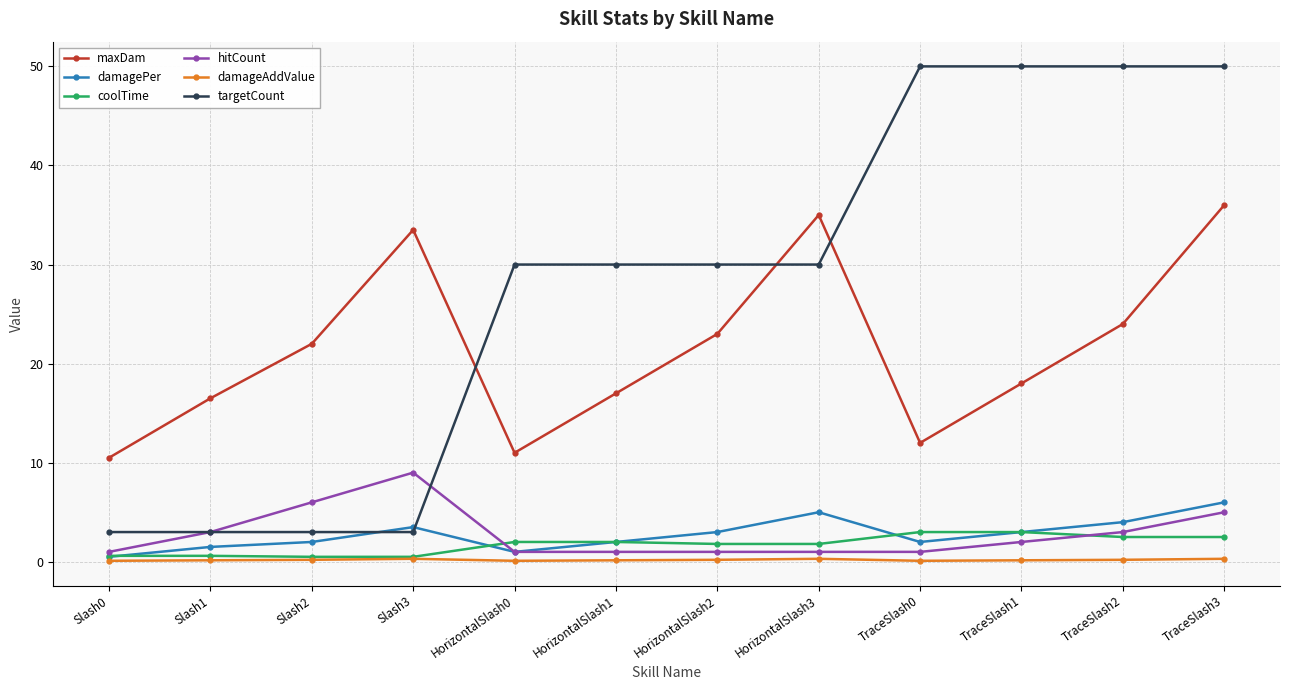

True or false: coolTime and targetCount cross at least once.

False